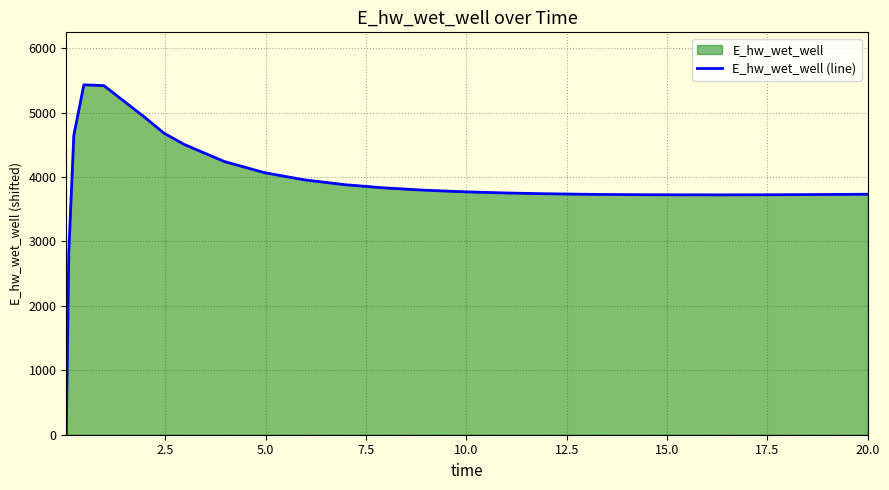

What is the difference between the maximum and minimum values?

5432.1